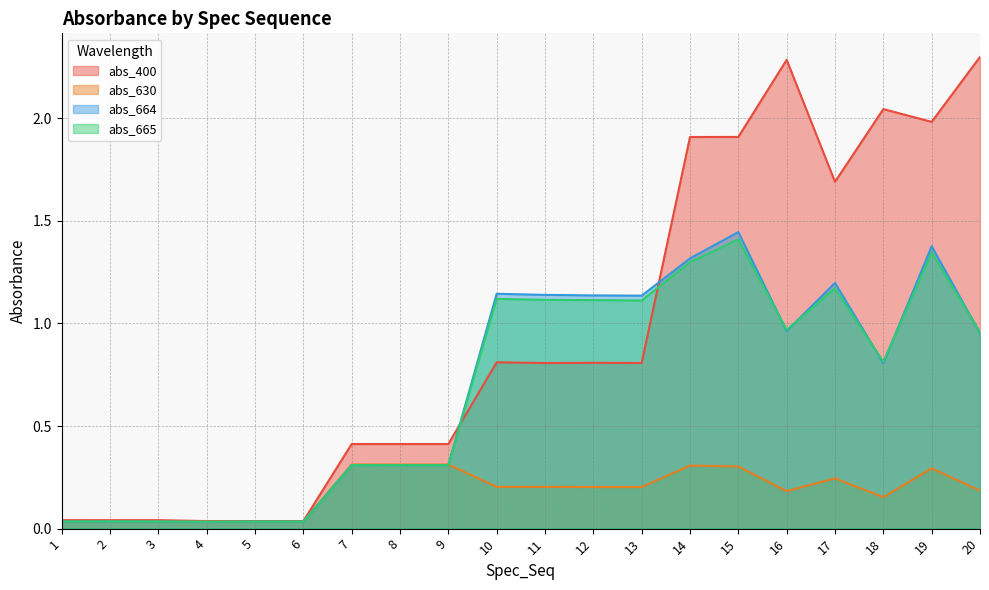

True or false: abs_664 has a value of 1.4 at 19.

True